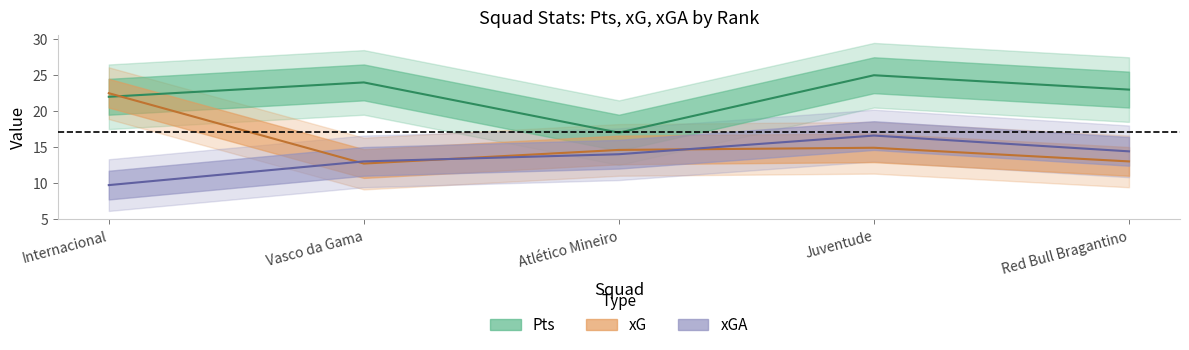

The value of xGA at Red Bull Bragantino is 14.4. True or false?

True